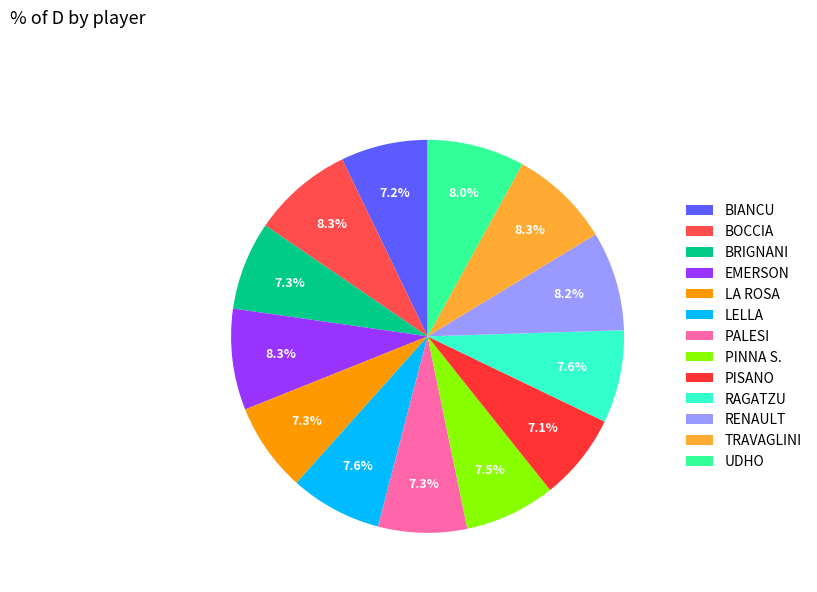

Combined, do EMERSON and TRAVAGLINI account for over 50%?

No